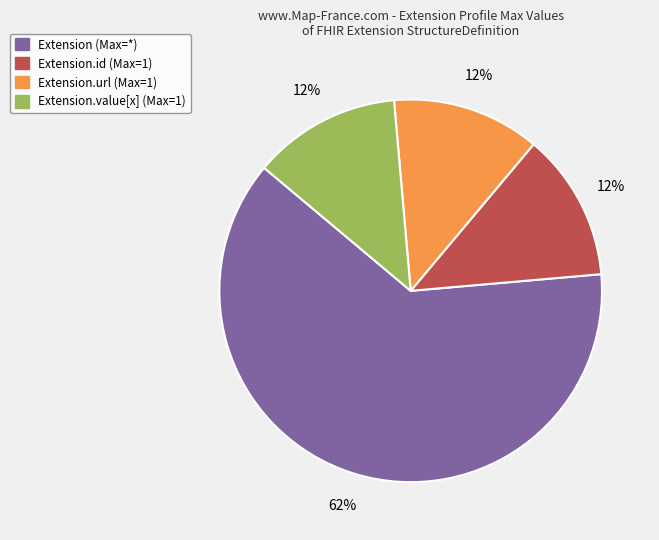

To the nearest percent, what percentage of the pie is Extension.value[x] (Max=1)?

13%